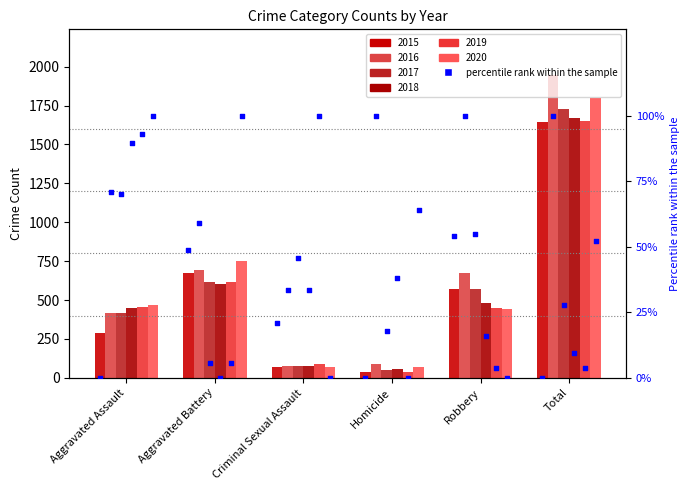

At how many categories does at least one series exceed 1725?

1